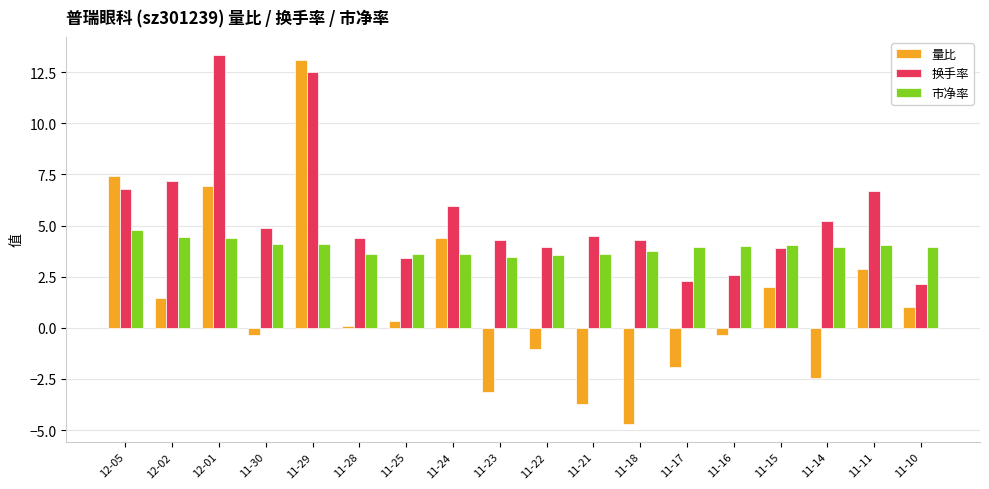

Which label corresponds to the largest value in the chart?

12-01